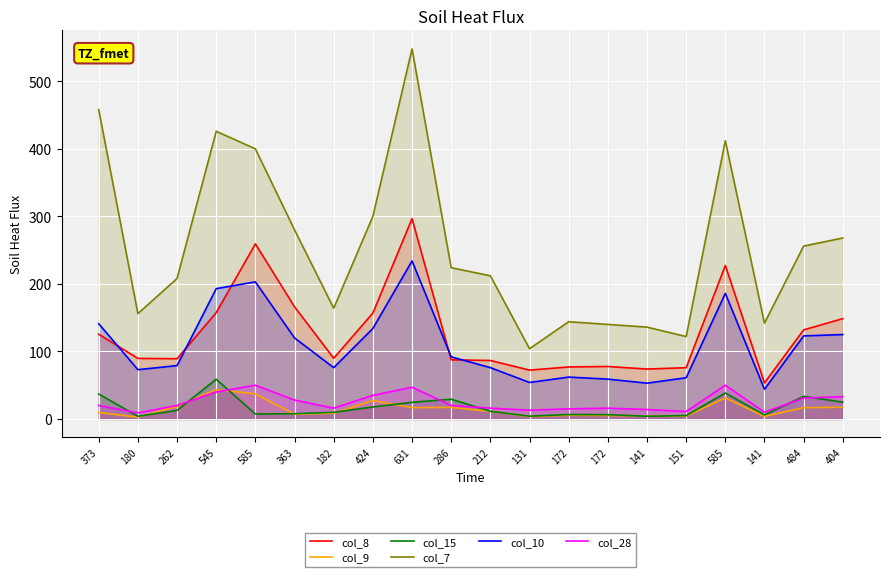

Which has a higher value, 631 or 141?

631